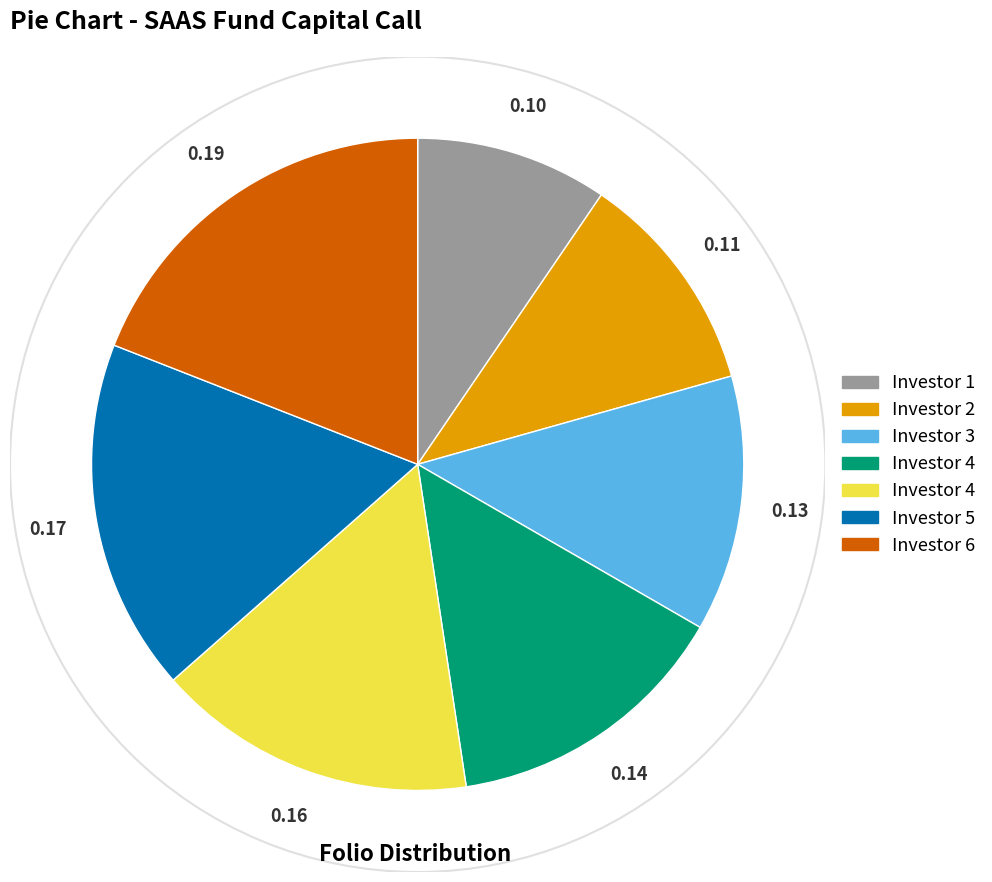

Is there any slice that represents more than half of the pie?

No